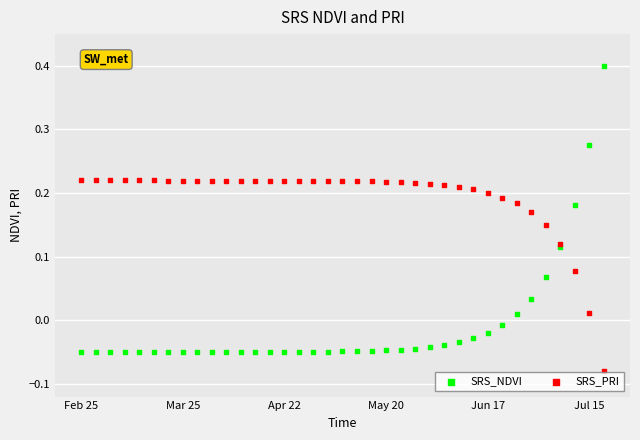

Which series contains the lowest Y value?

SRS_PRI